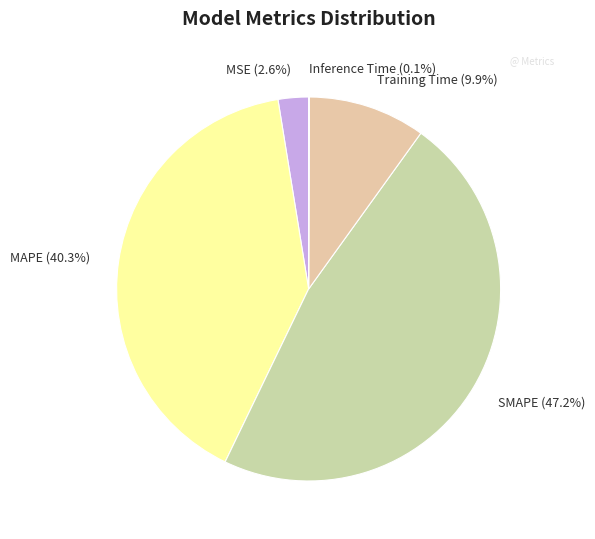

Between SMAPE and Training Time, which is larger?

SMAPE